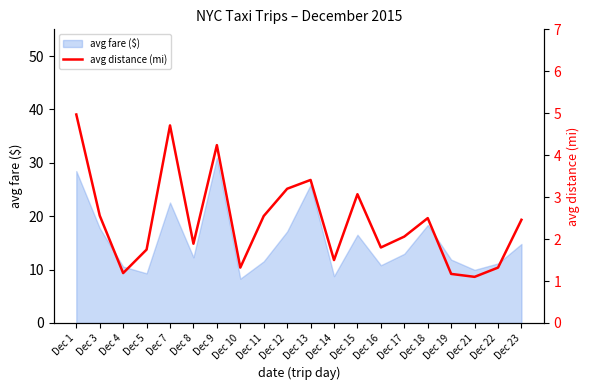

Count the number of values greater than 2.

11